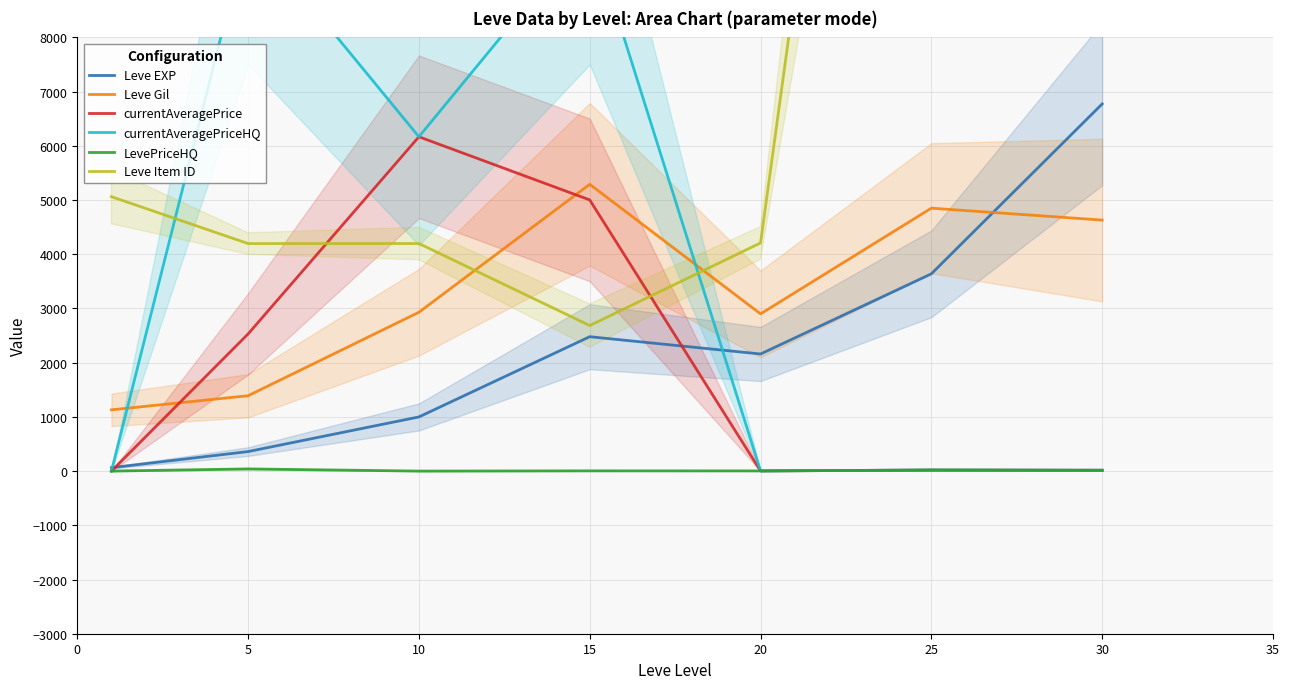

True or false: currentAveragePrice has a value of 1.9 at 20.

False